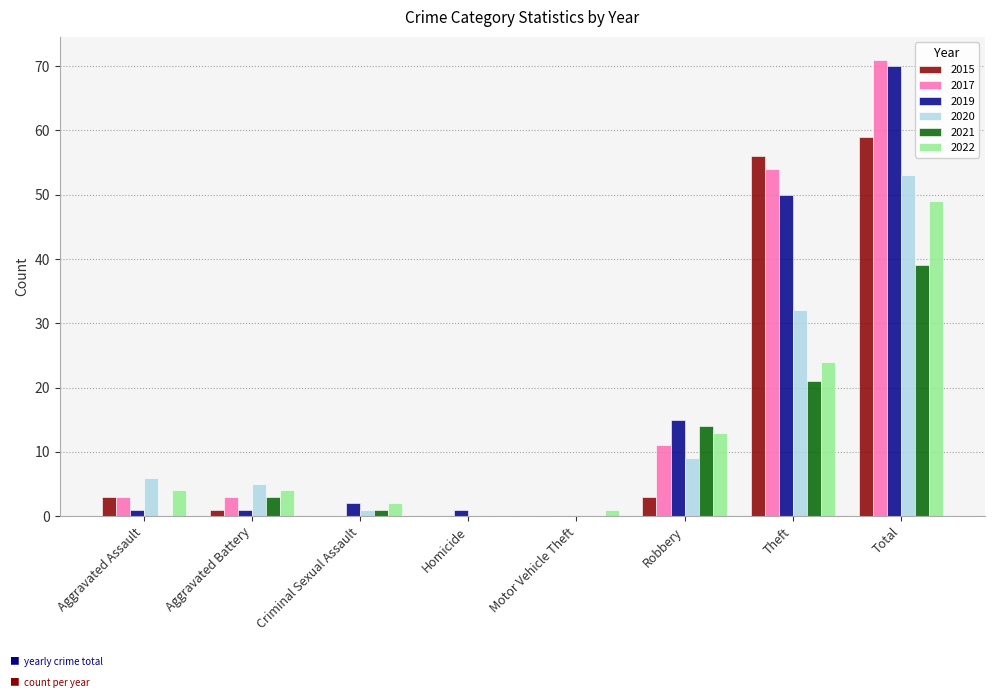

At which category is the sum across all series the highest?

Total